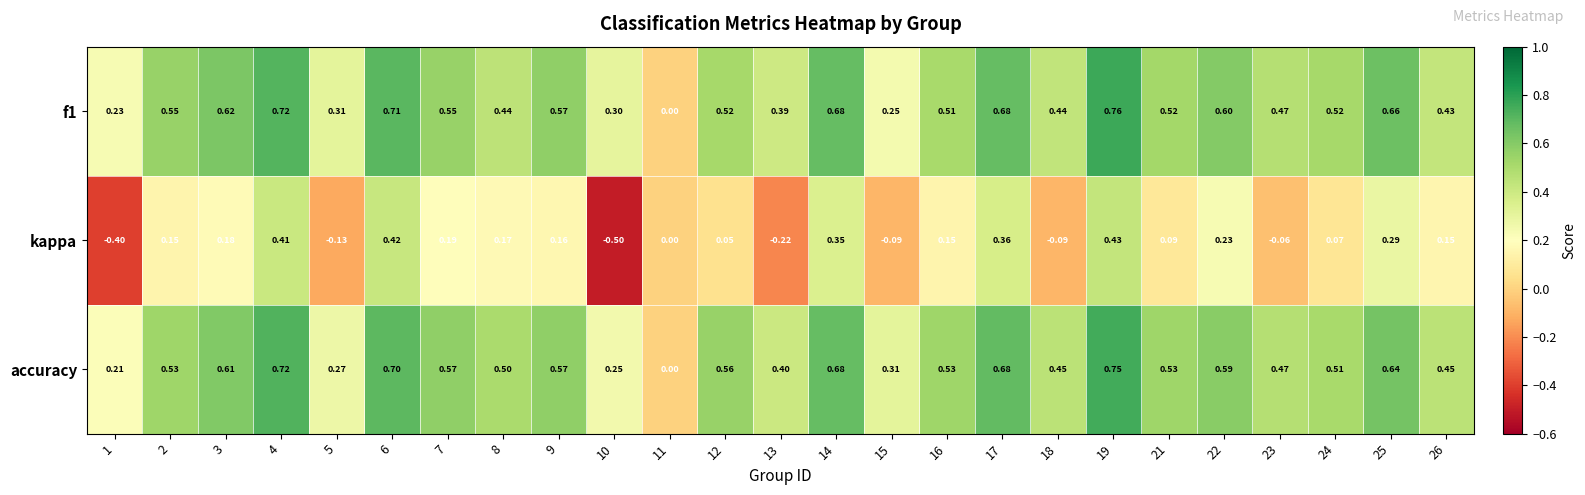

Which series has the largest total across all categories?

accuracy